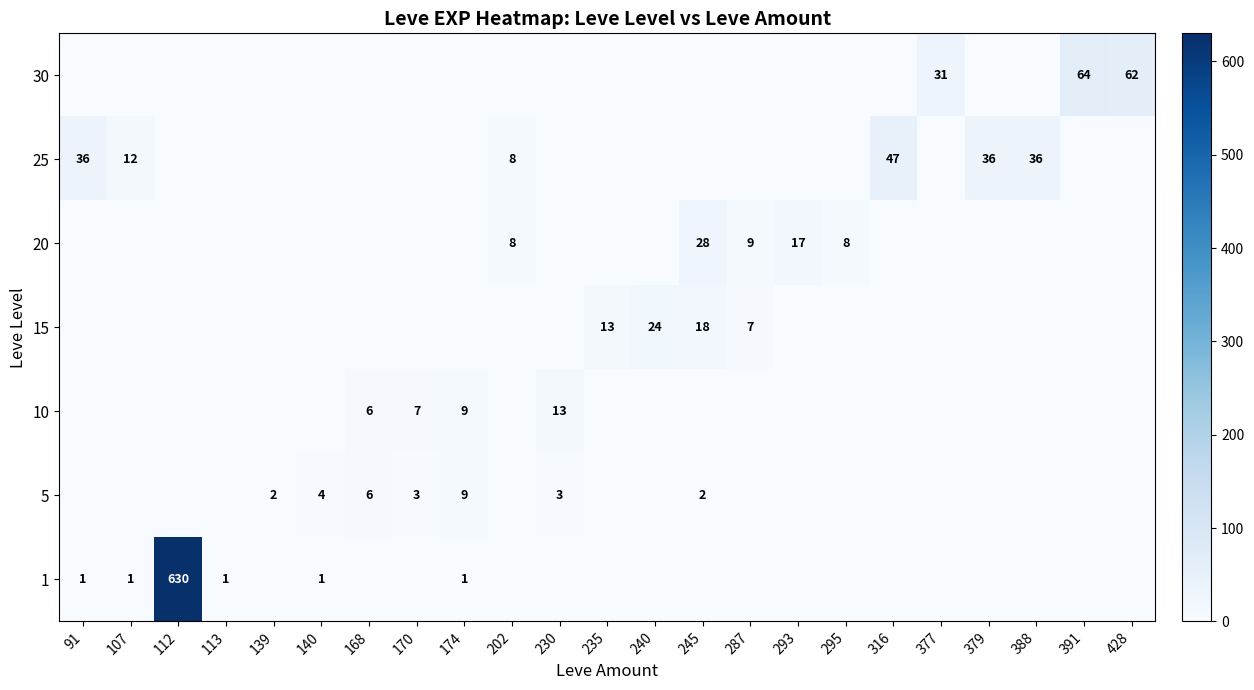

True or false: 15 has a value of 37 at 240.

False